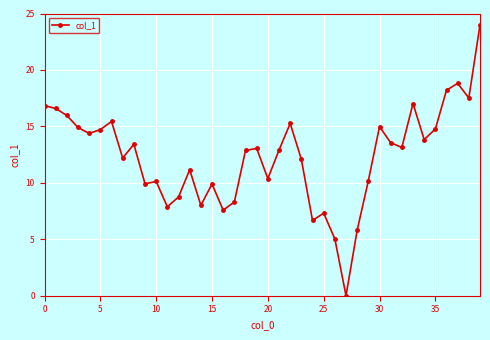

How many data points are less than 13?

20